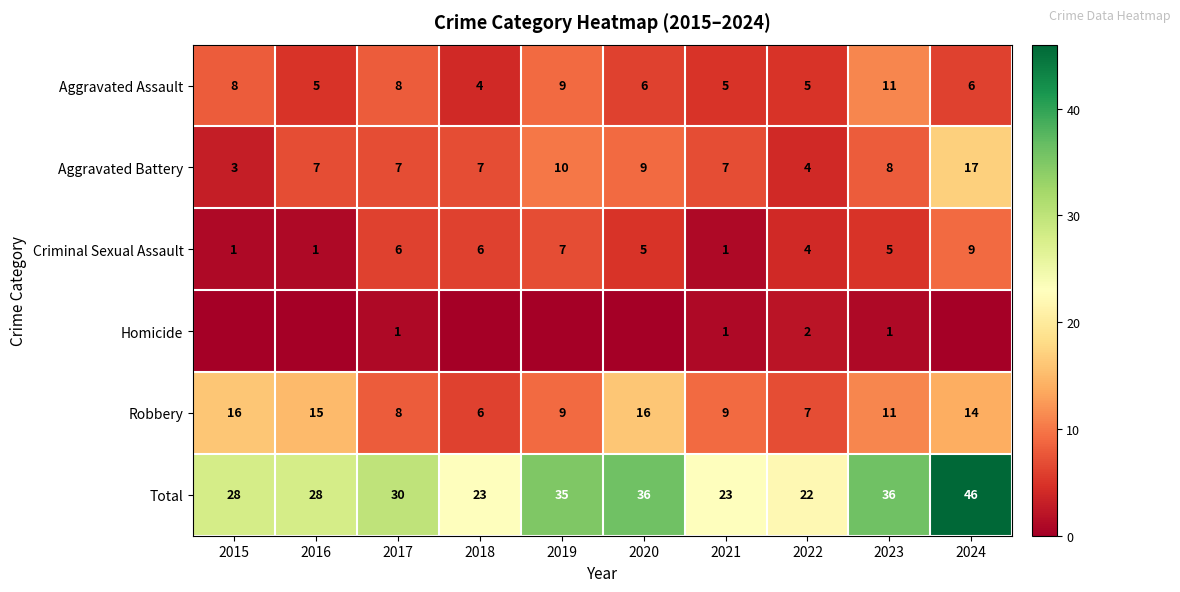

At how many categories does at least one series exceed 41?

1